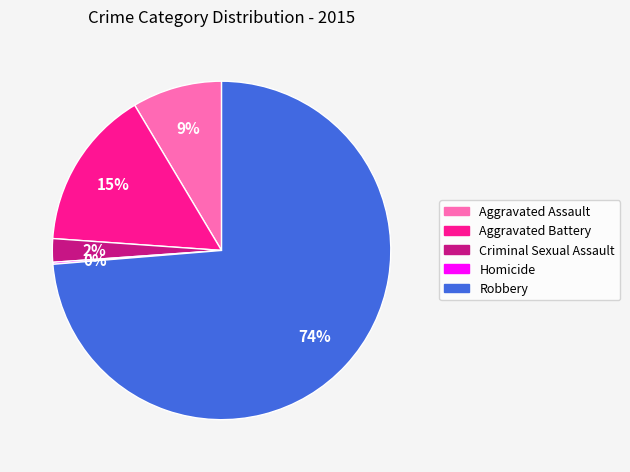

True or false: Robbery accounts for 64% of the total.

False